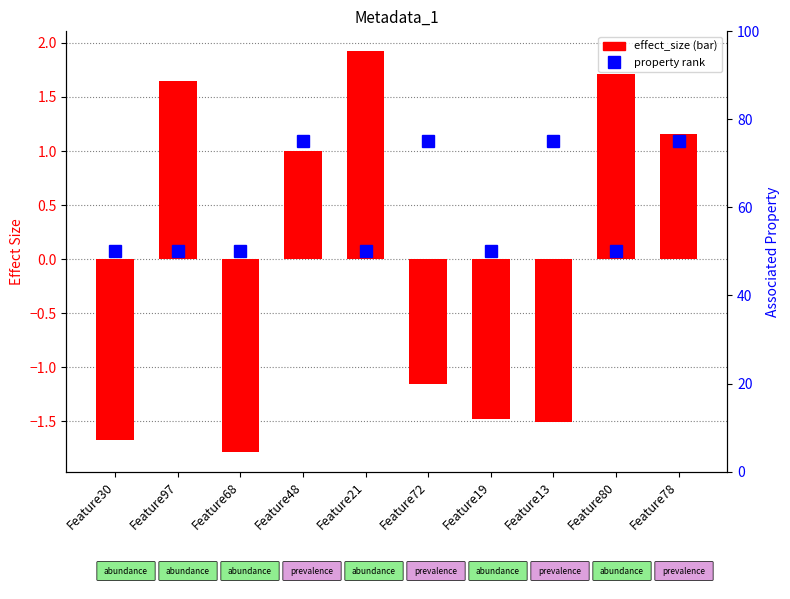

What is the value of the 6th bar from the left?

-1.2